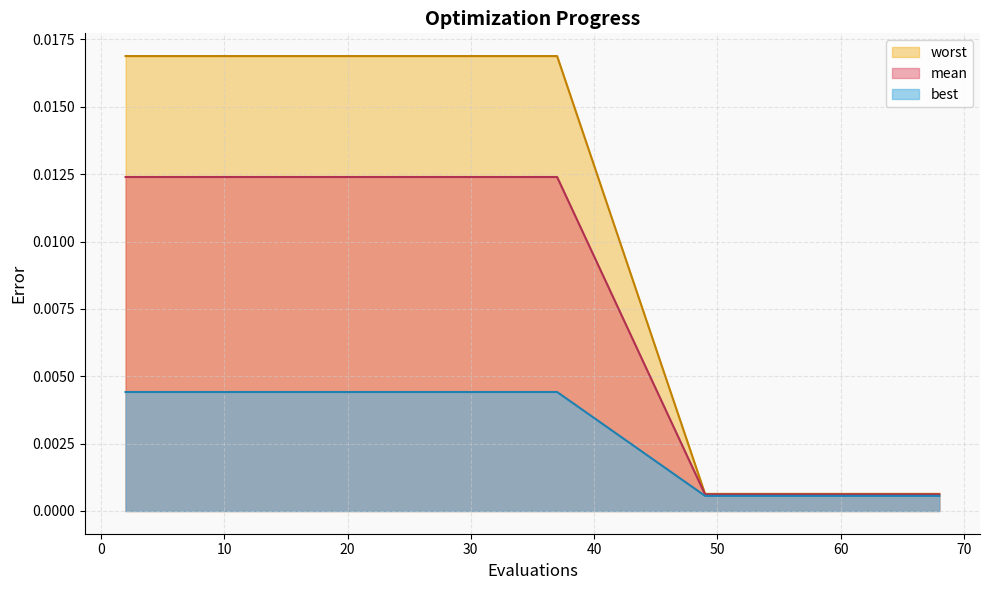

How many lines are shown in the chart?

3